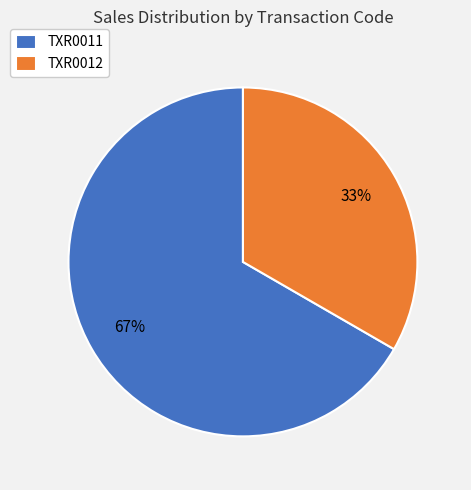

How many slices are in this pie chart?

2